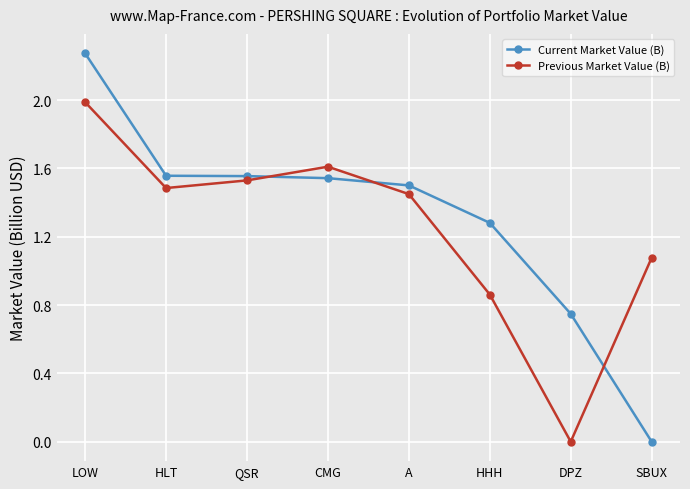

Which series has the widest spread of values?

Current Market Value (B)